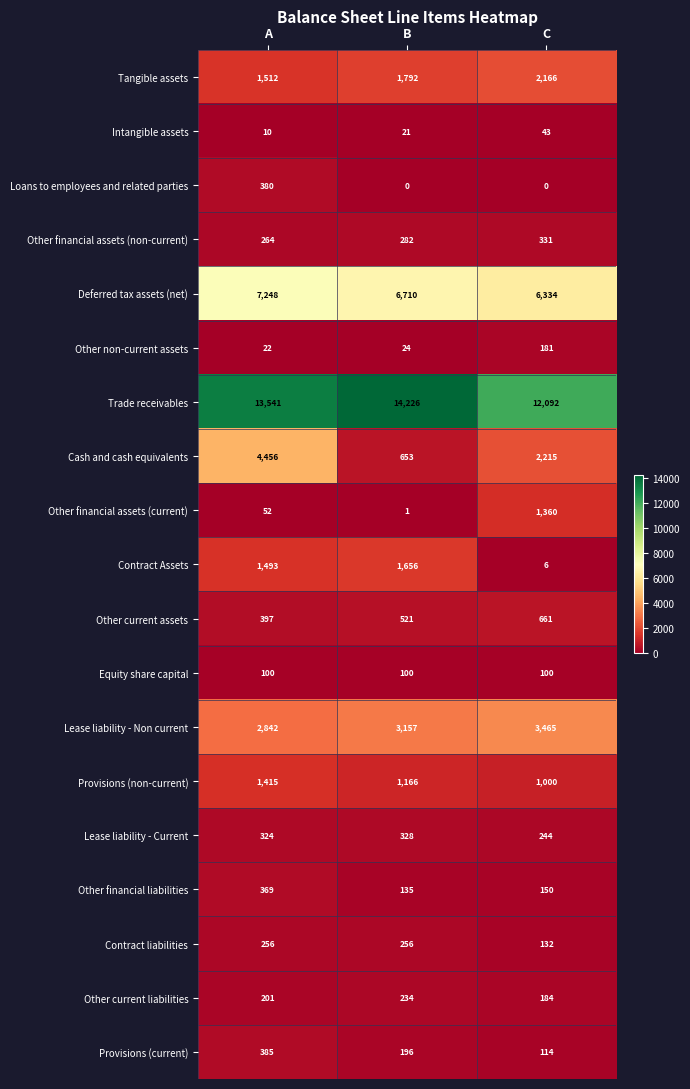

How many Contract liabilities values are between 132 and 256?

3